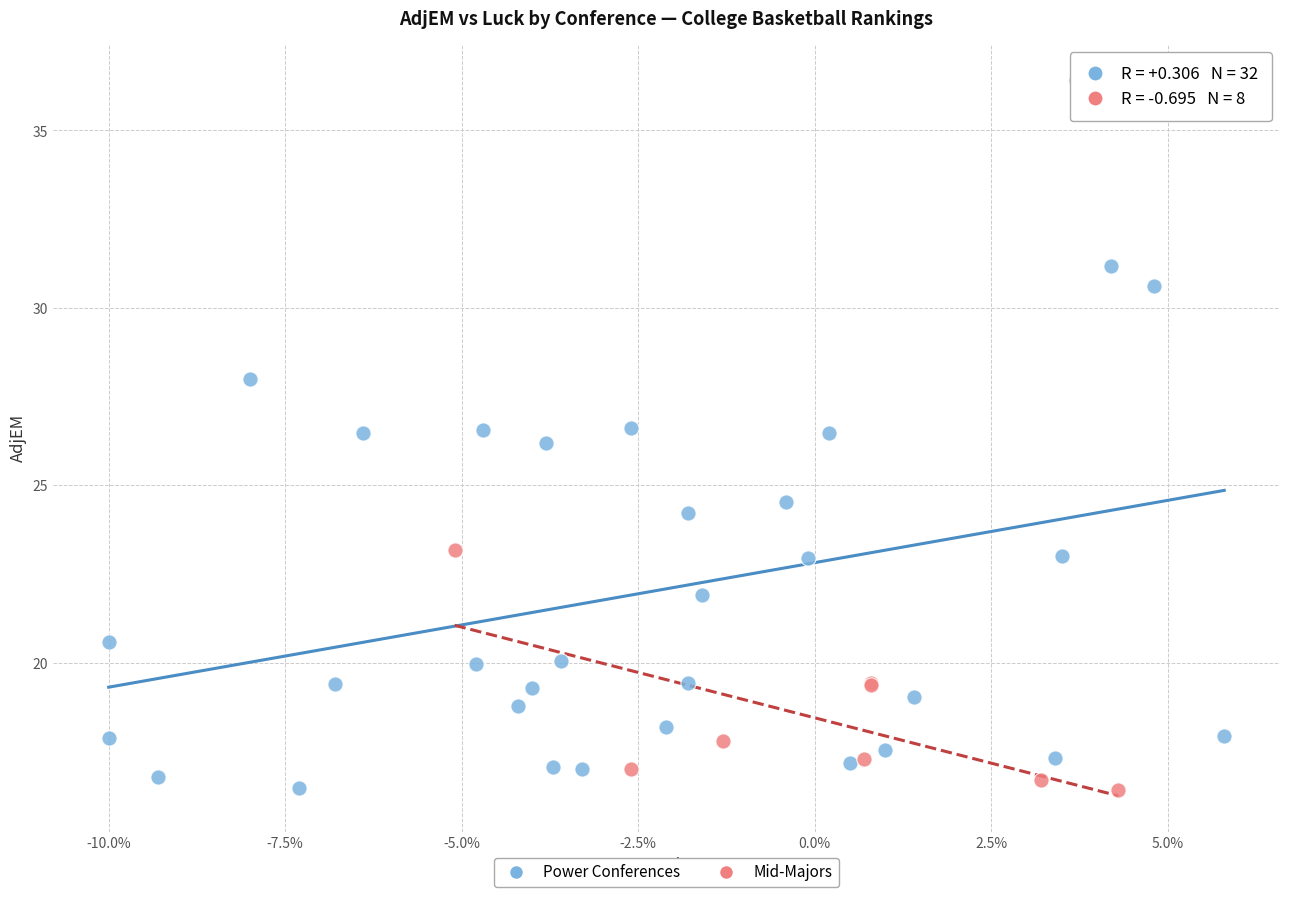

Which series reaches the maximum Y coordinate?

Power Conferences